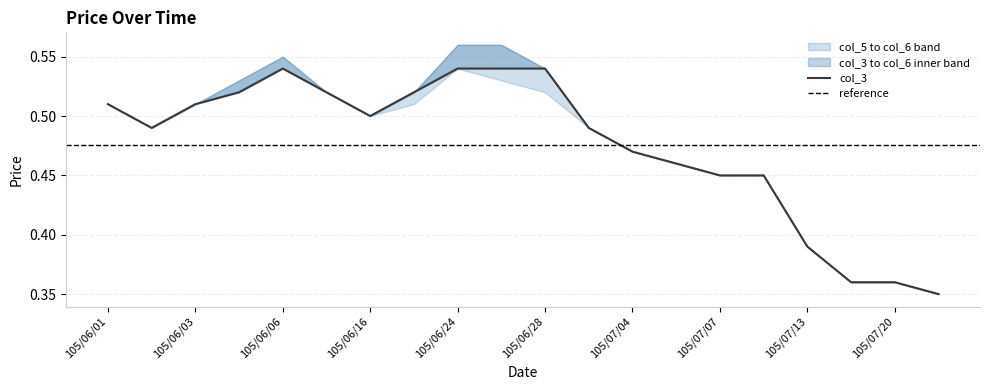

Which series has the largest total across all categories?

col_6